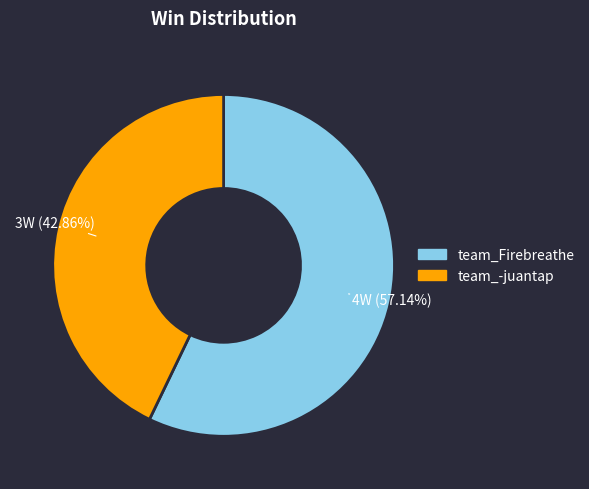

True or false: team_-juantap accounts for 49% of the total.

False